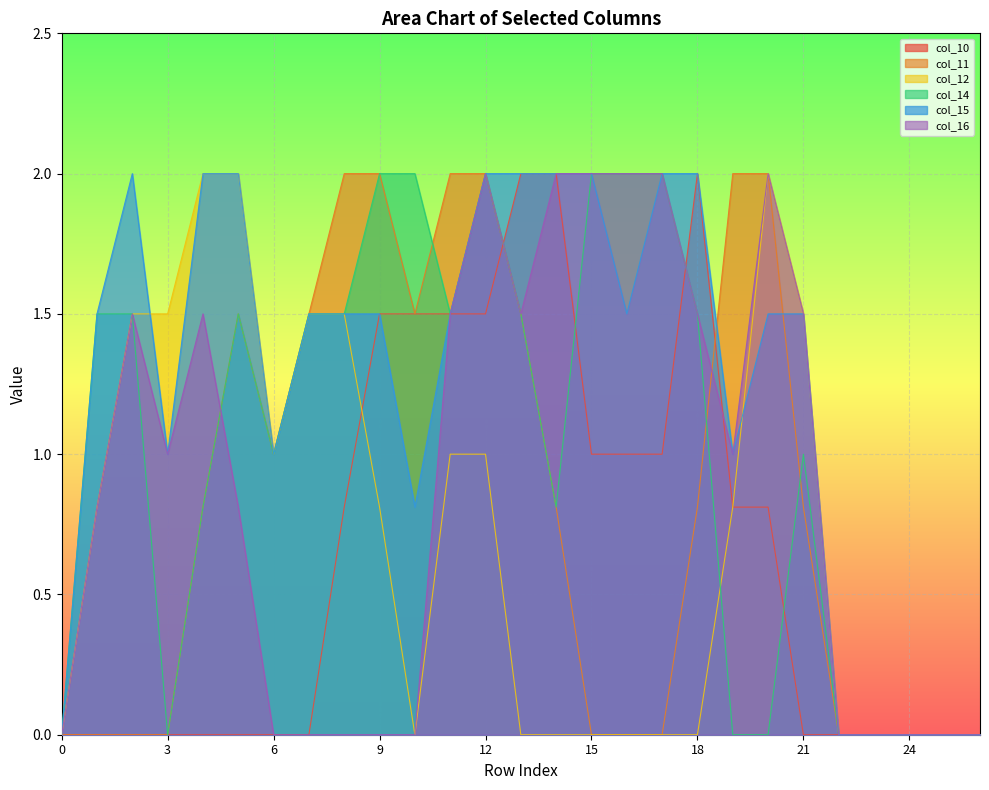

In col_14, how many points are lower than both neighbors (excluding endpoints)?

4